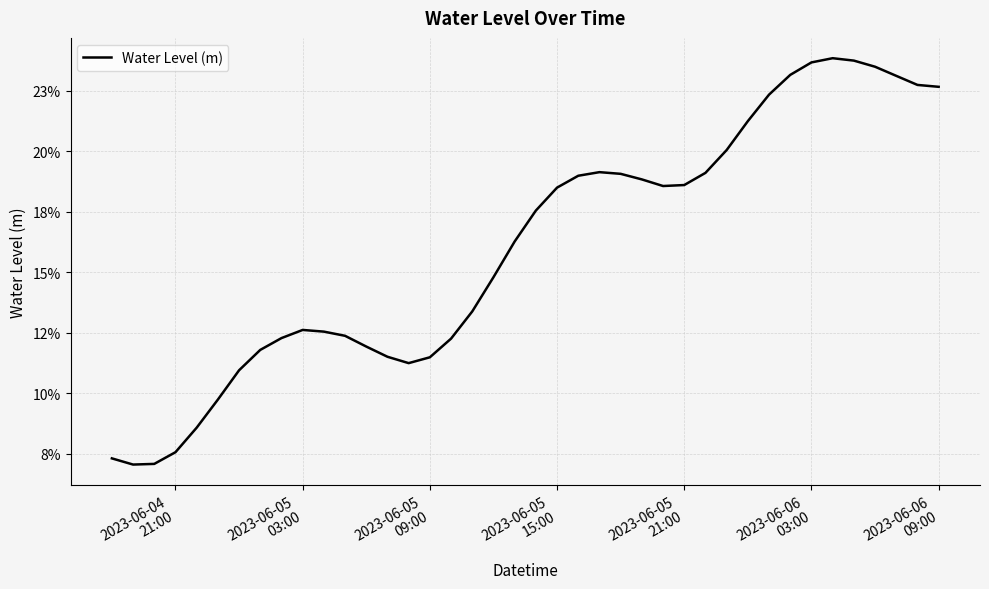

Is this an area chart (filled region under the line)?

No